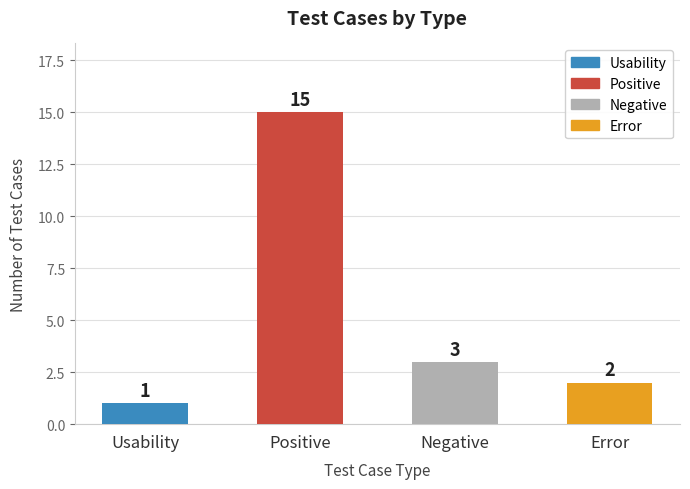

The chart shows a value of 2 at Error. True or false?

True